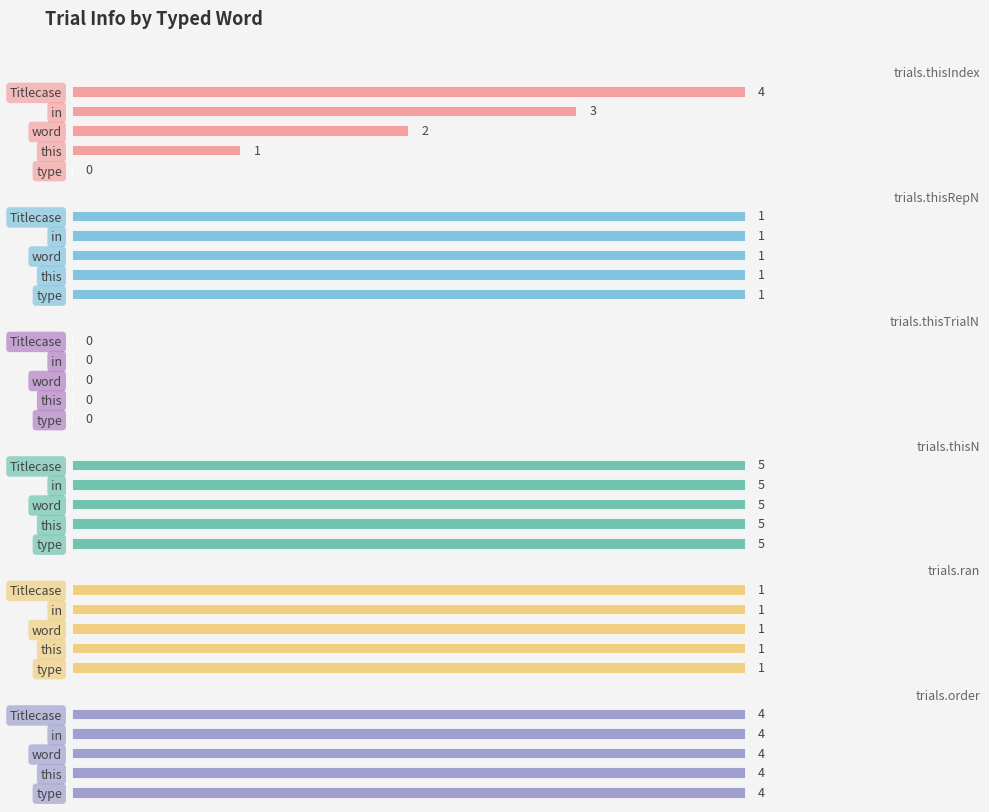

How many series are shown in this chart?

6